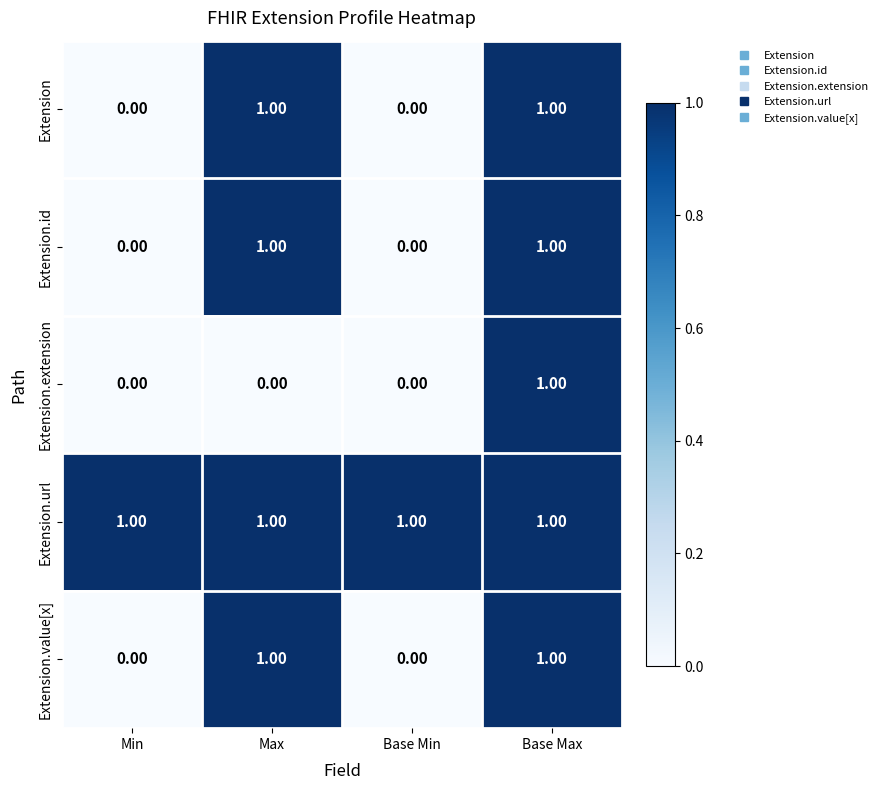

At how many categories does at least one series exceed 0?

4